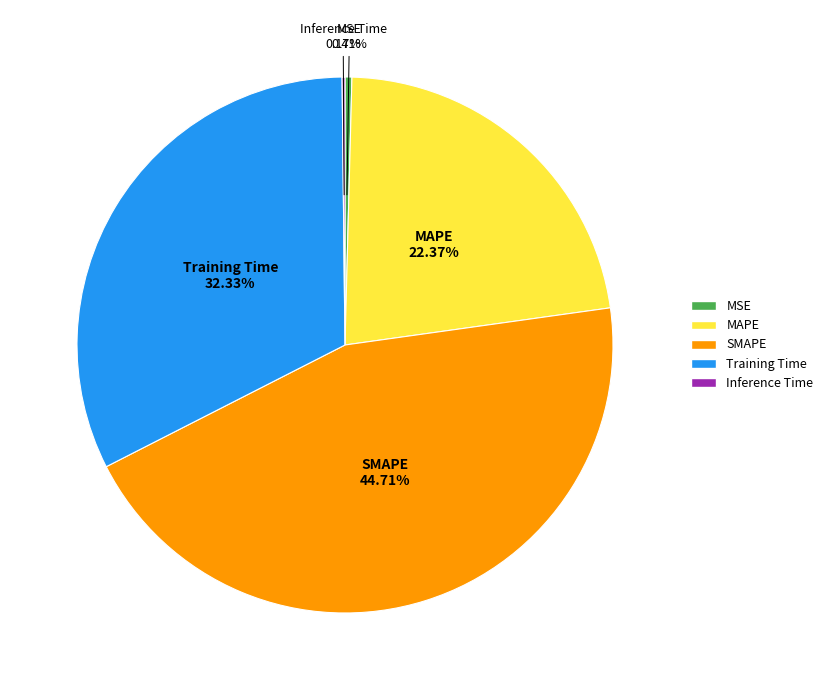

Which has a higher value, MAPE or SMAPE?

SMAPE